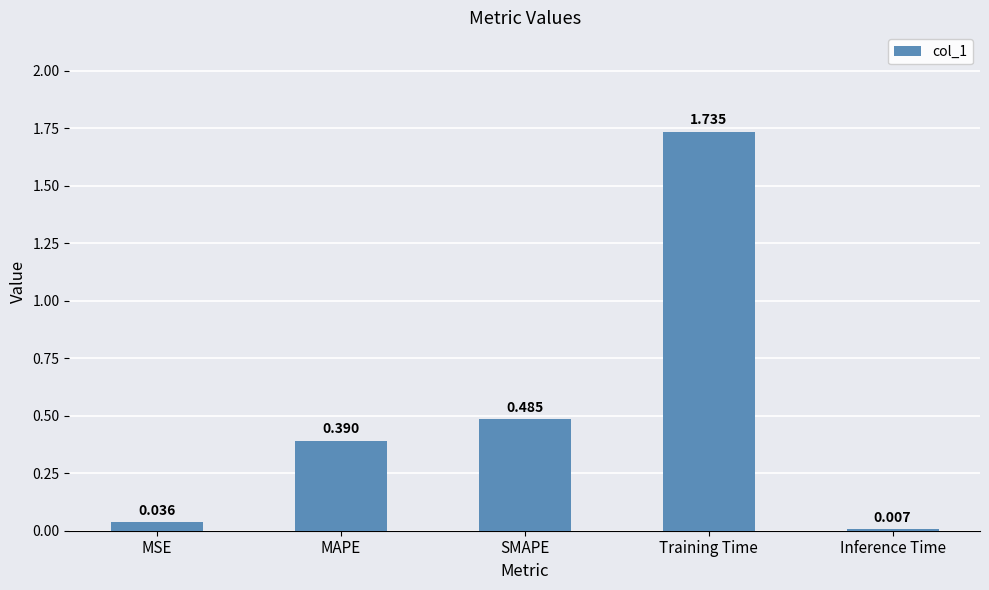

Does the chart contain any negative values?

No